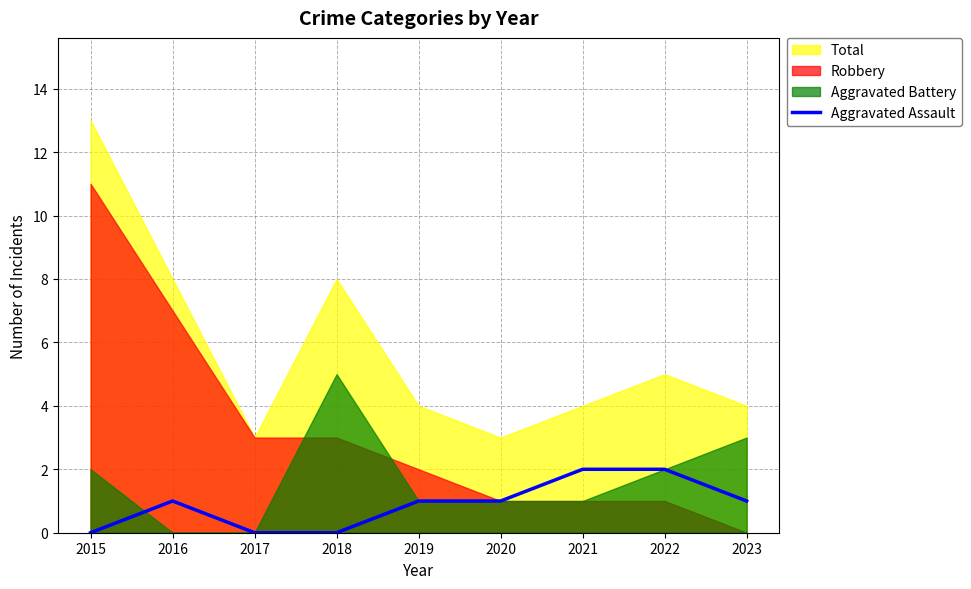

List the labels in order of value, smallest first.

2015, 2017, 2018, 2016, 2019, 2020, 2023, 2021, 2022